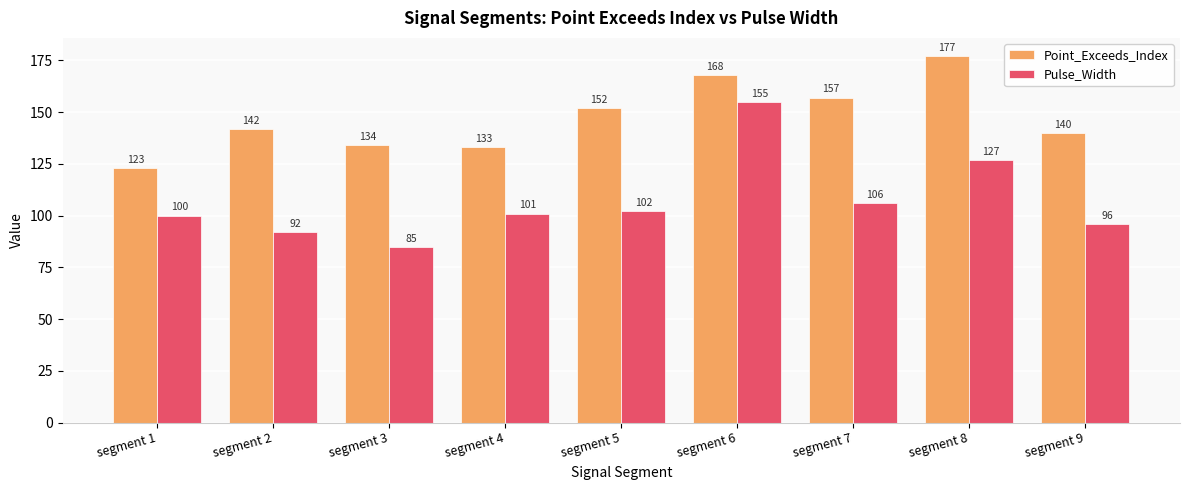

Which series changed the most between segment 4 and segment 6?

Pulse_Width